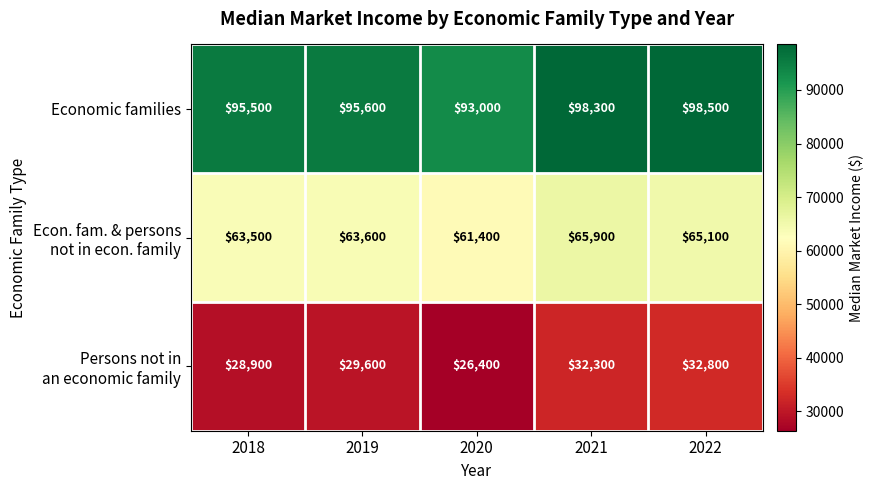

List the labels in order of Economic families value, smallest first.

2020, 2018, 2019, 2021, 2022